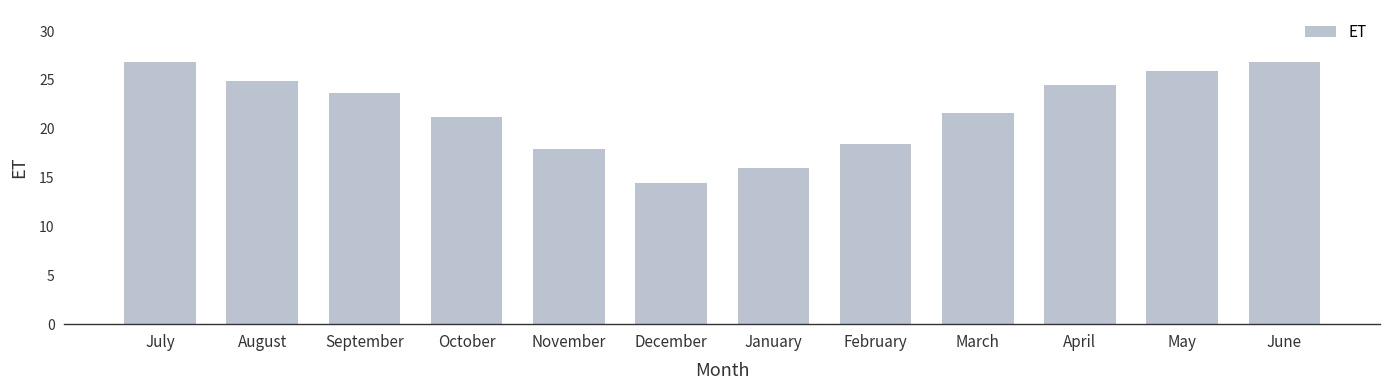

The chart shows a value of 18.5 at February. True or false?

True